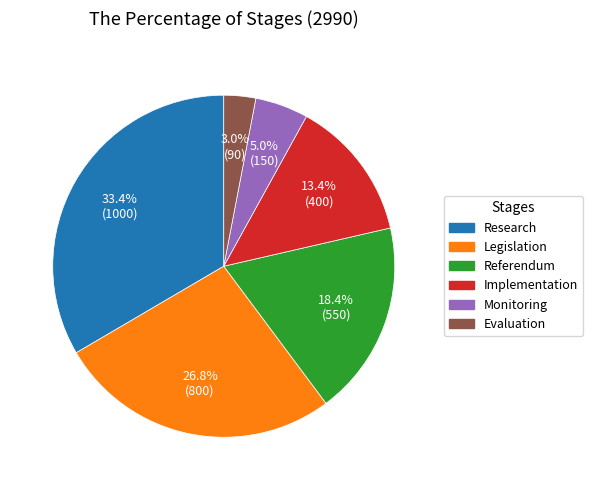

How many segments does this pie chart have?

6